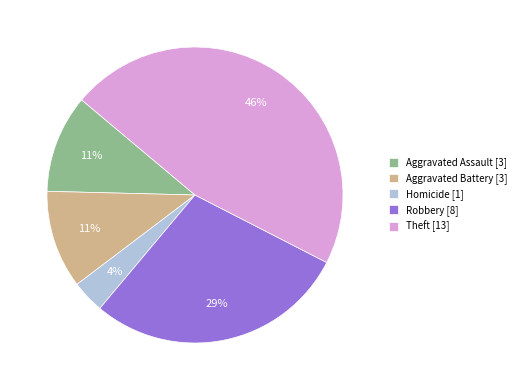

Which has a higher value, Aggravated Assault [3] or Robbery [8]?

Robbery [8]